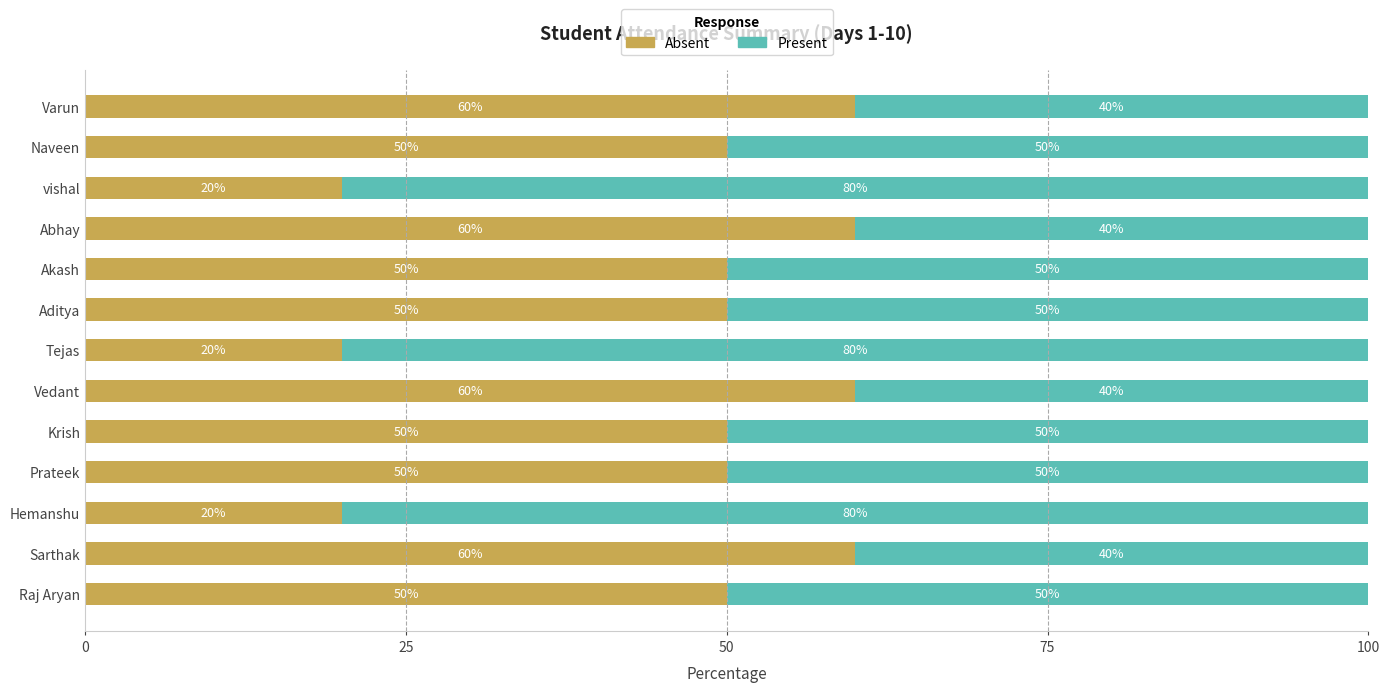

What is the total value across all series at Prateek?

100